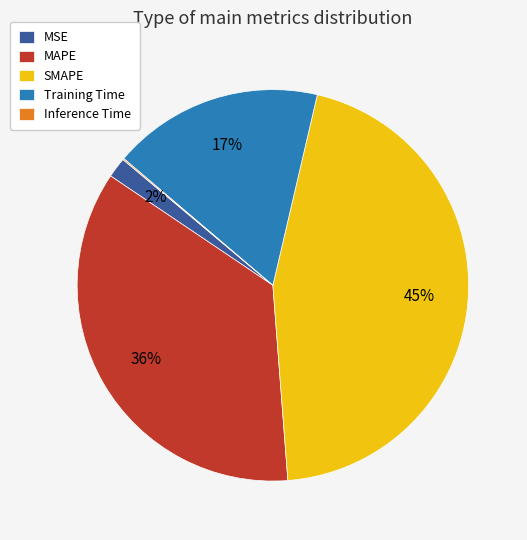

True or false: SMAPE accounts for 59% of the total.

False